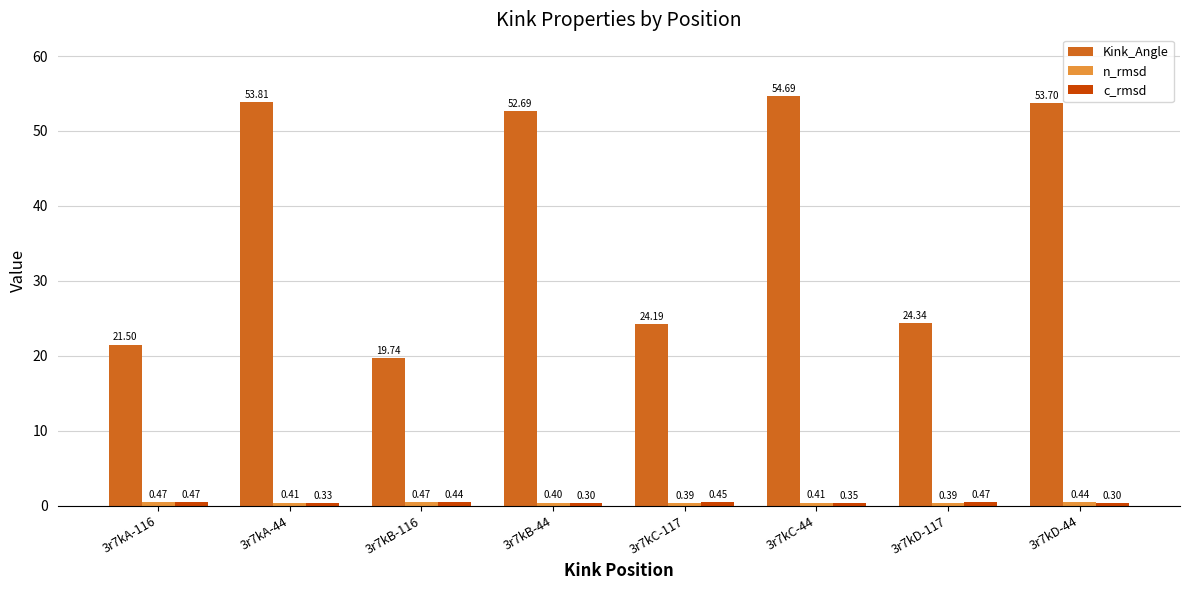

At which category does the chart reach its peak across all series?

3r7kC-44